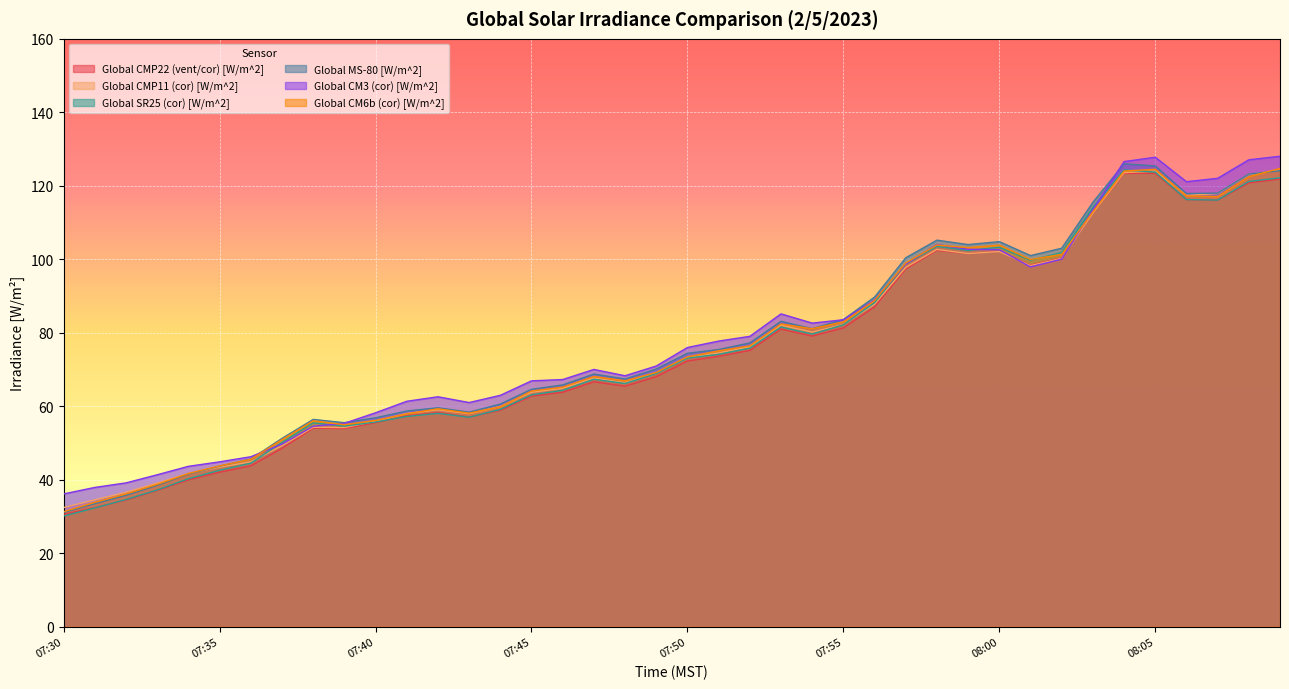

Which has a higher value, 07:40 or 07:49?

07:49